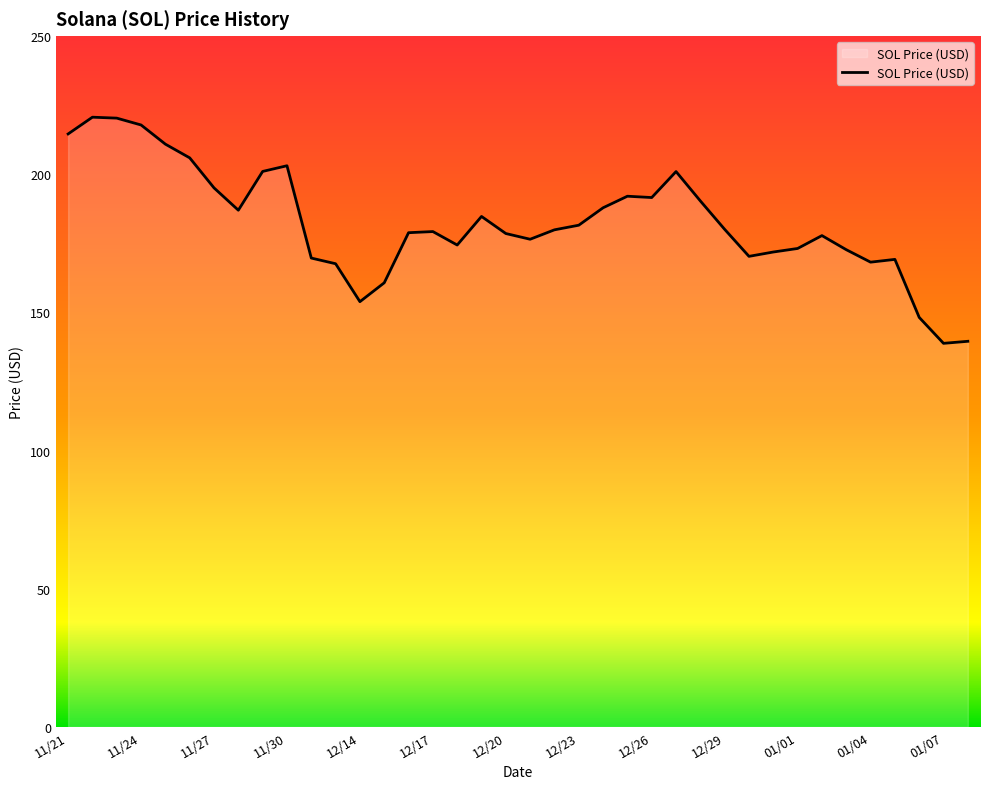

What is the difference between the maximum and minimum values?

81.8